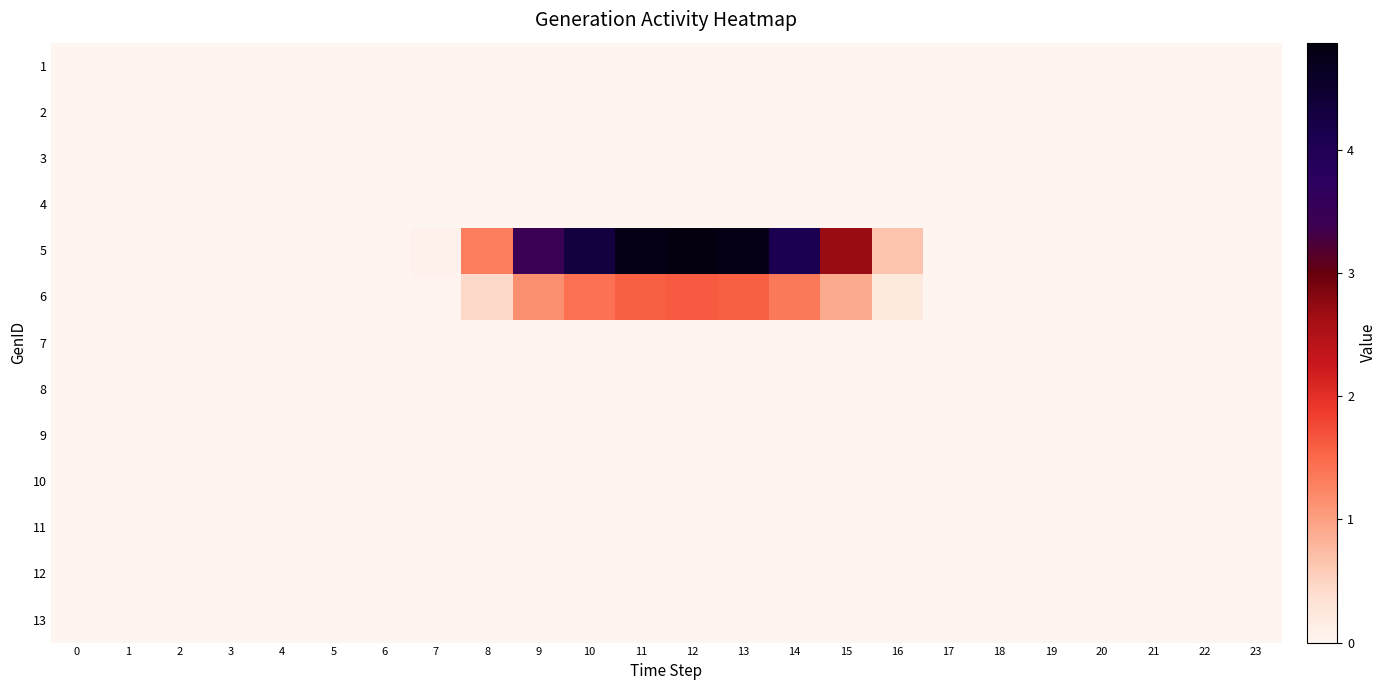

At which category is the sum across all series the highest?

12